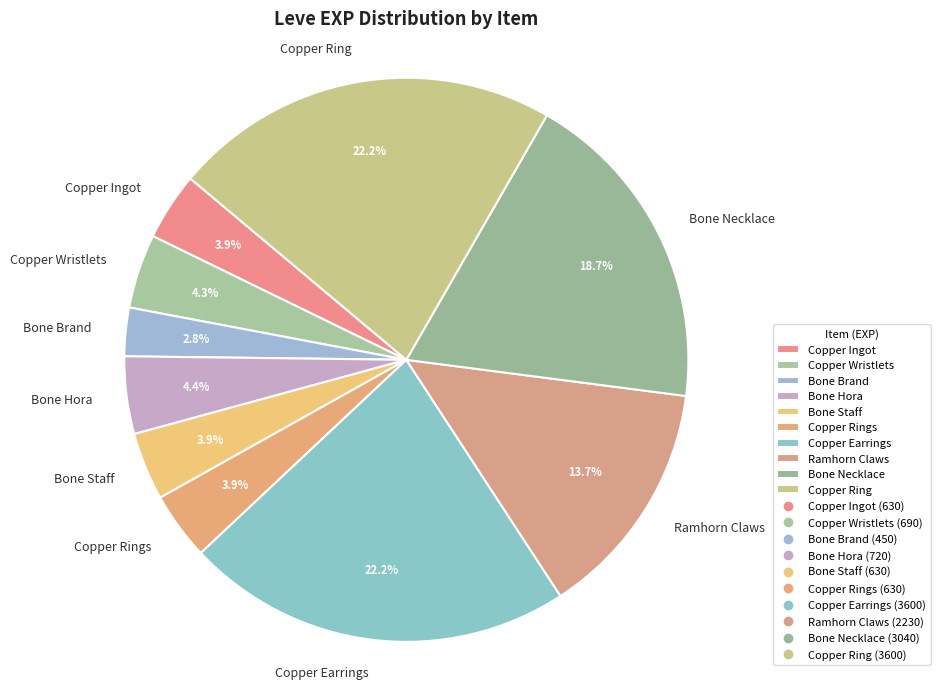

What percentage do Copper Wristlets and Ramhorn Claws together represent?

18.0%